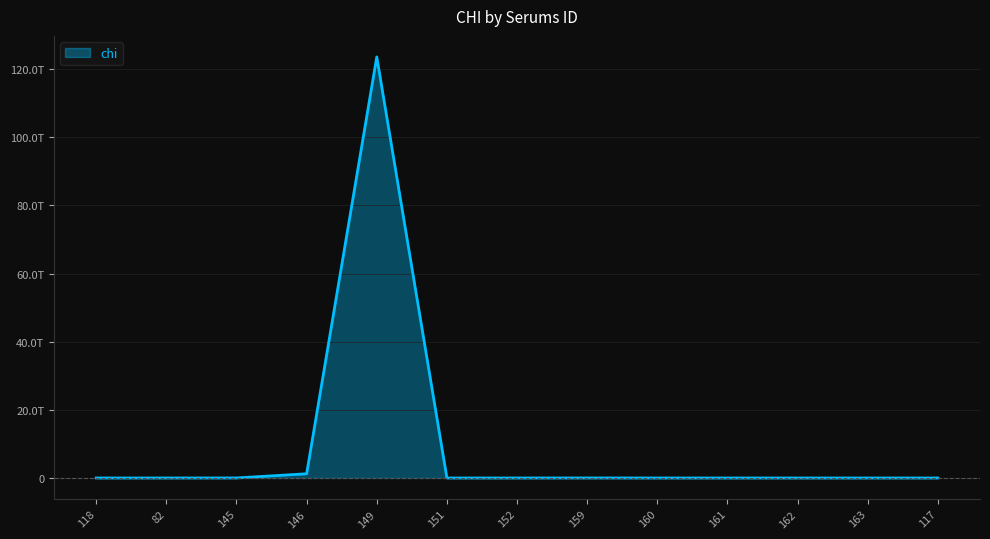

Between 82 and 117, which is larger?

82